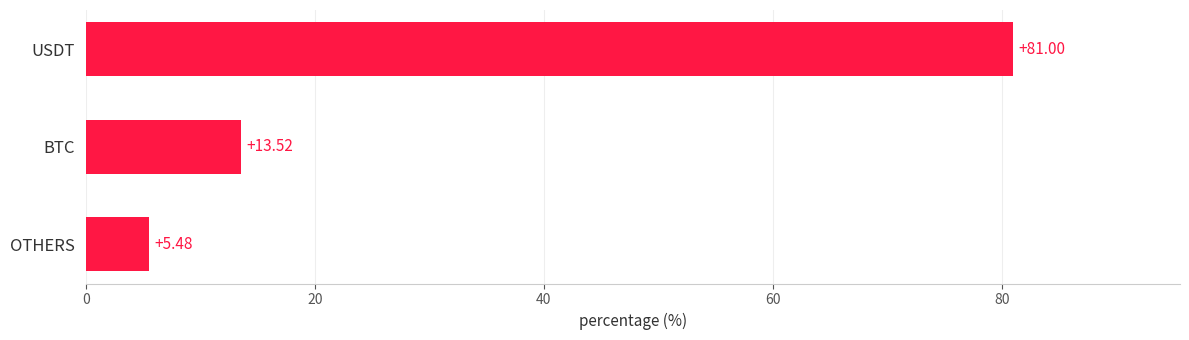

At which category does the chart reach its minimum across all series?

OTHERS